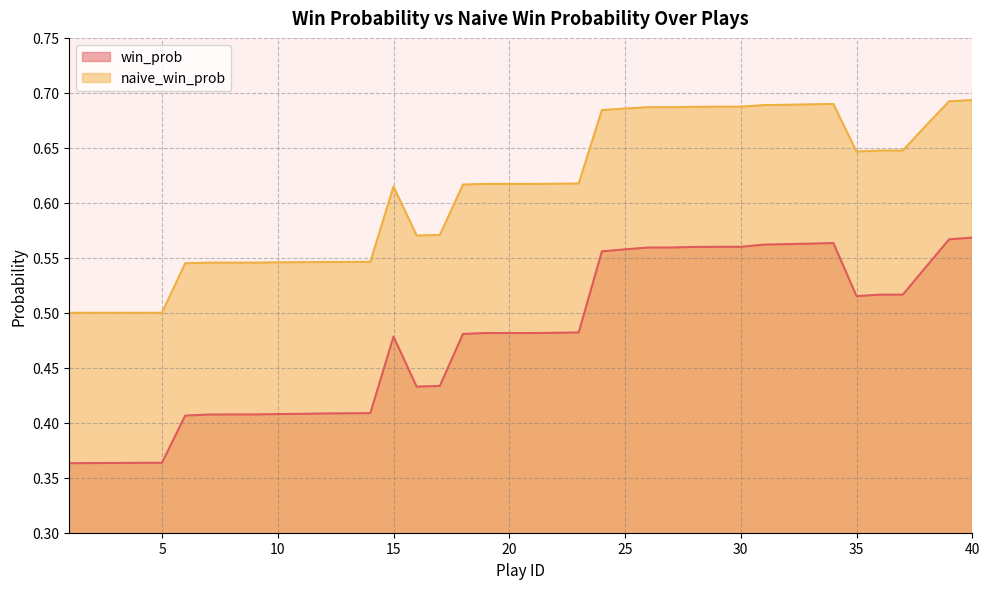

At how many categories does at least one series exceed 0?

40